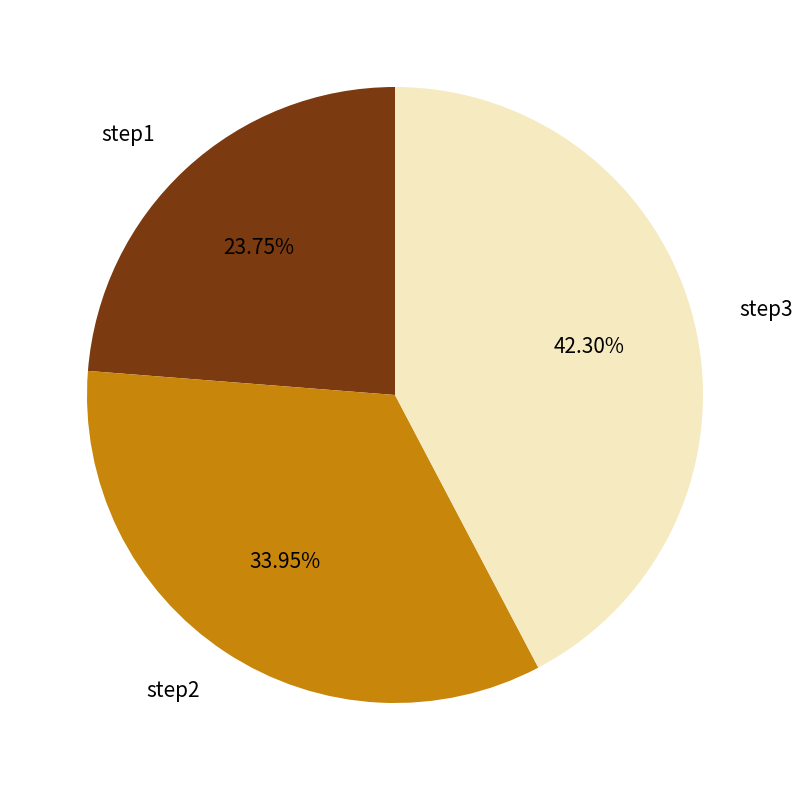

Is there any slice that represents more than half of the pie?

No